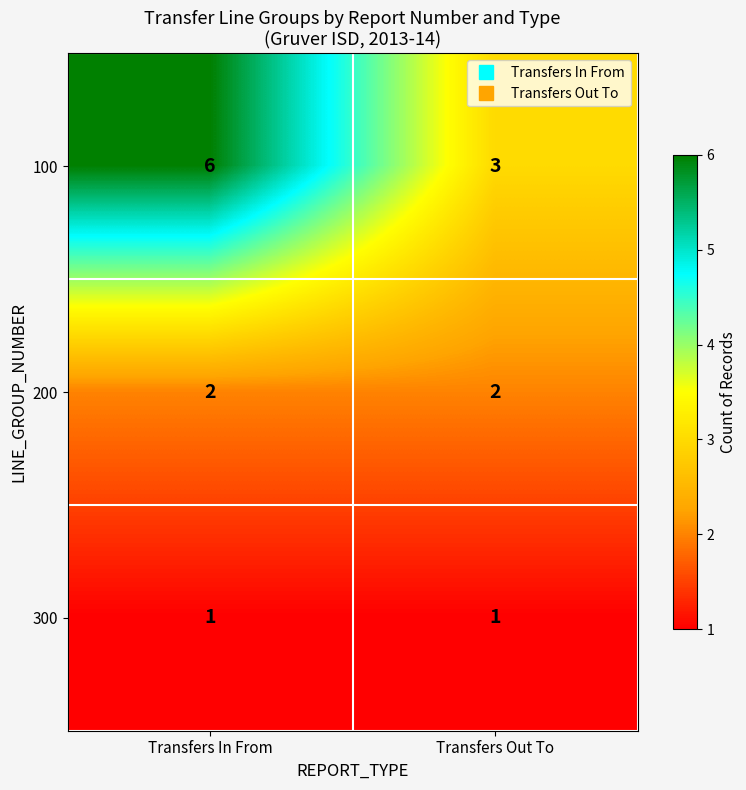

What is the sum of all 200 values?

4